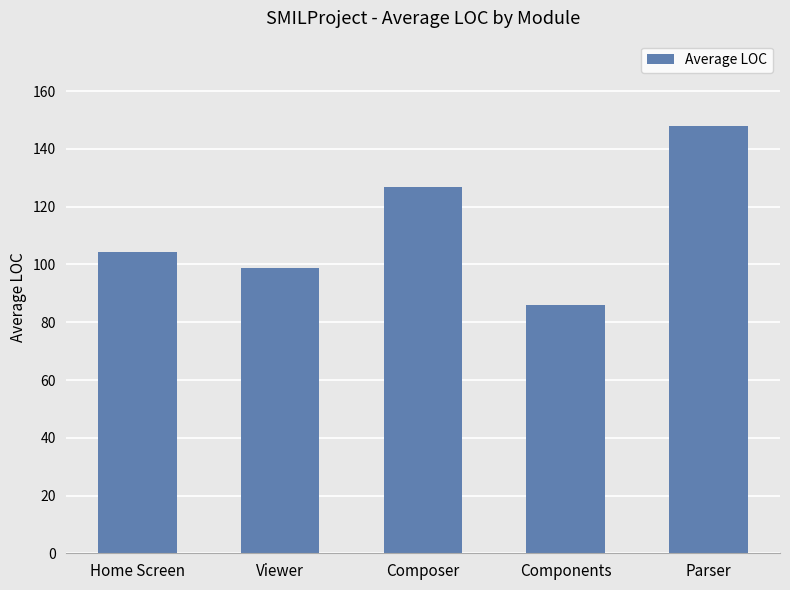

The value at Viewer is 129.3. True or false?

False